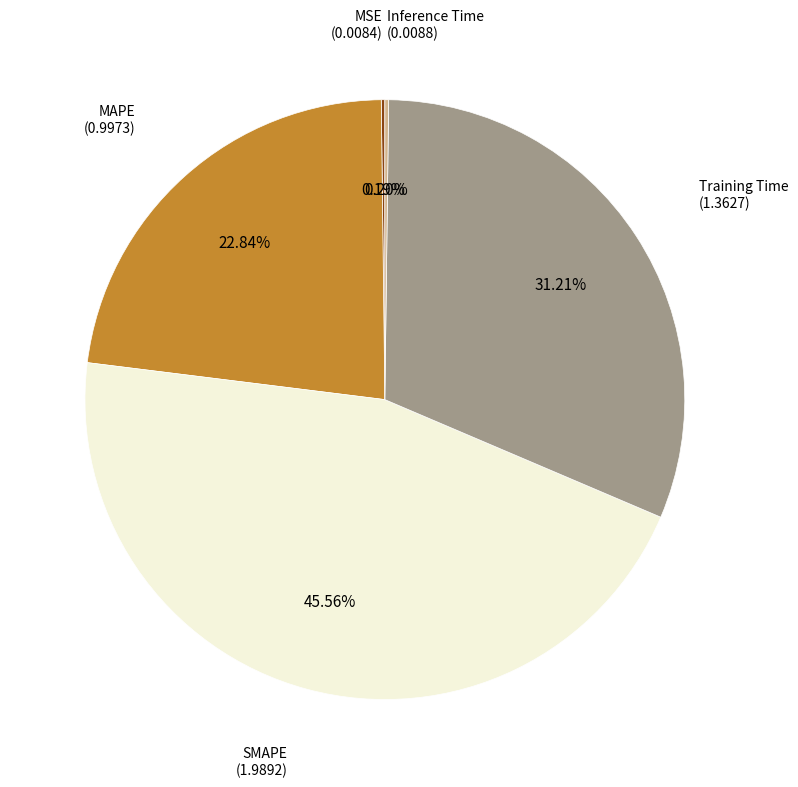

Is there any slice that represents more than half of the pie?

No